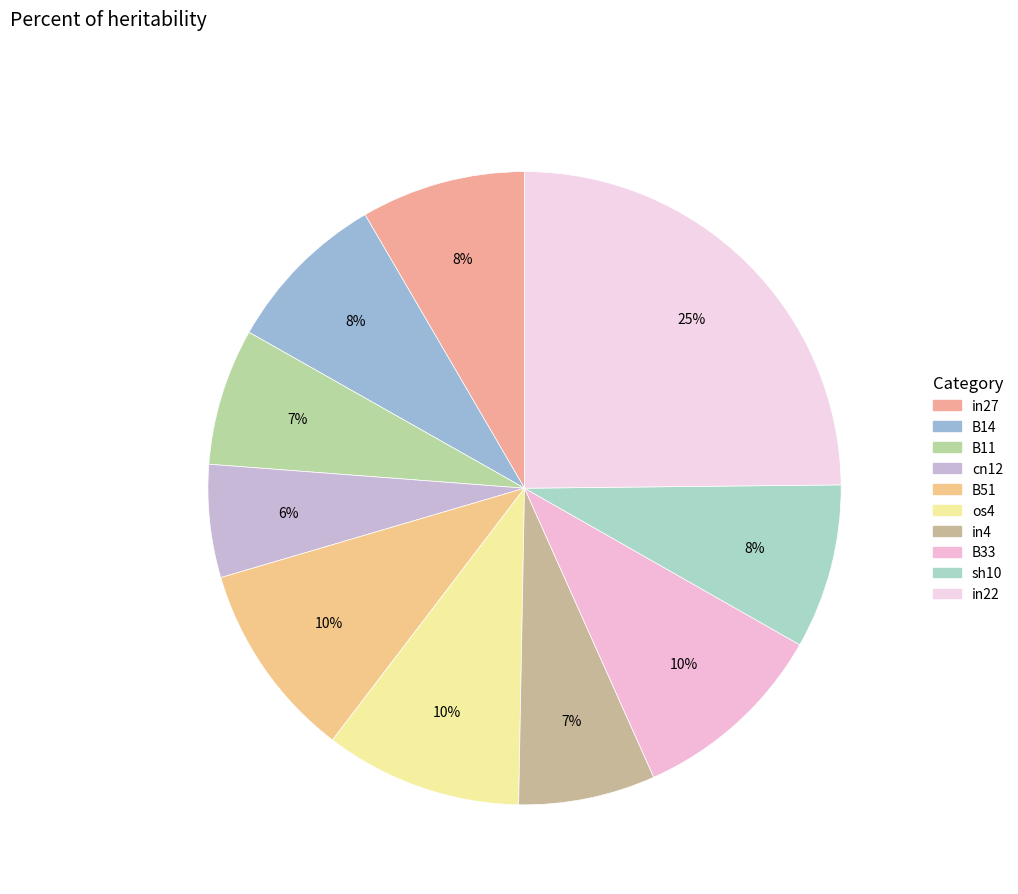

Which slice is the largest?

in22